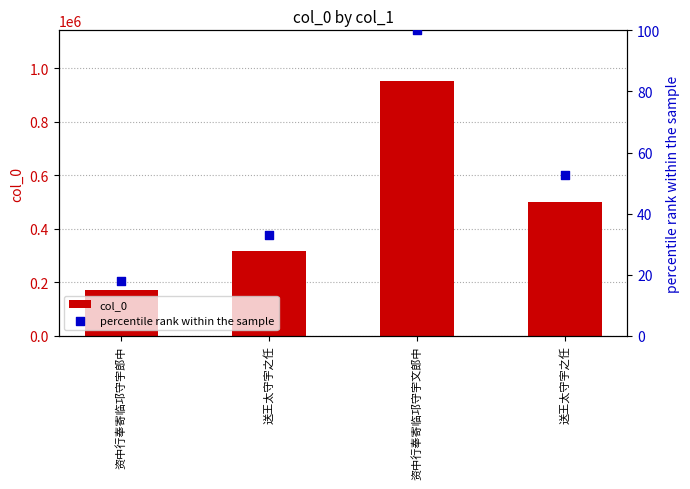

Which series reaches the maximum Y coordinate?

col_0